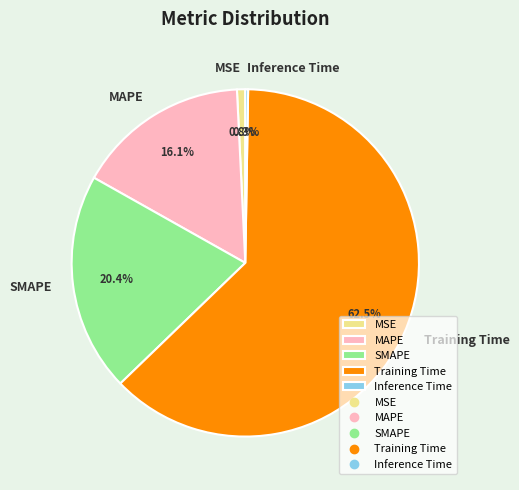

Which category has the biggest portion of the pie?

Training Time